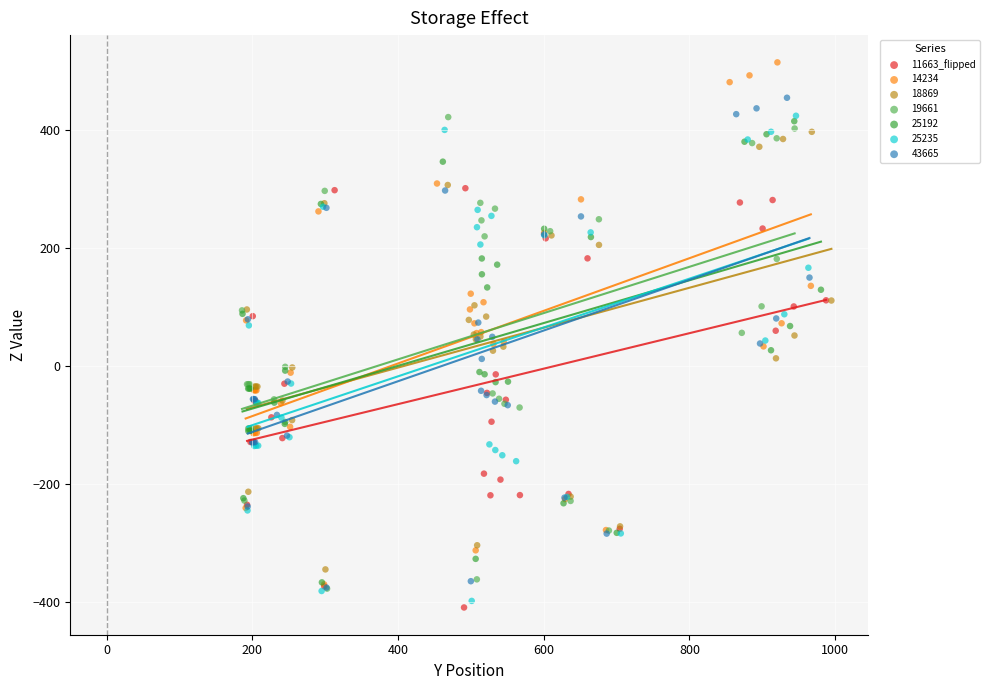

Which series has the widest spread of Y values?

14234